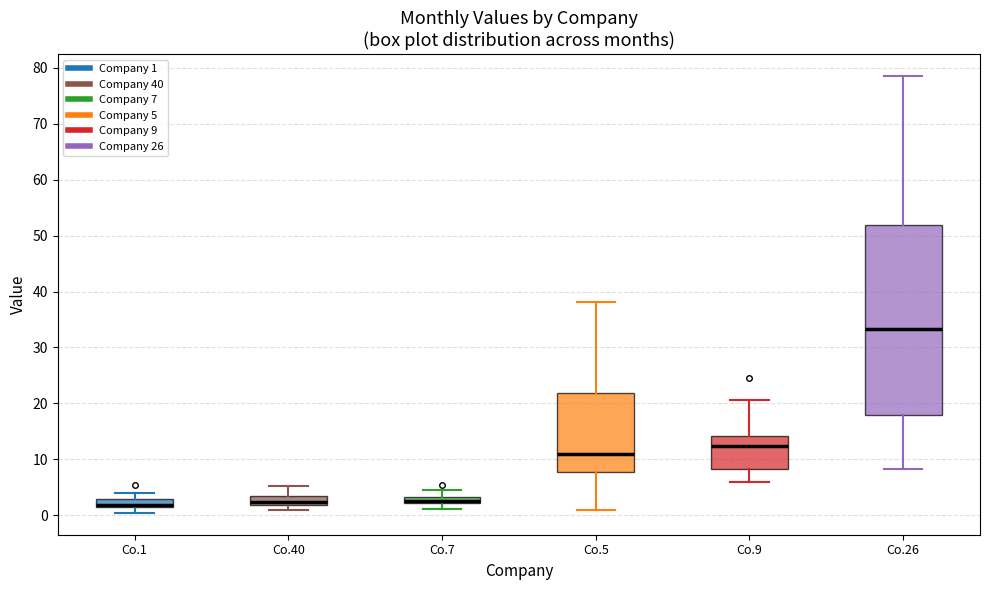

Comparing the boxes themselves (not the whiskers), which one is the tallest?

Co.26